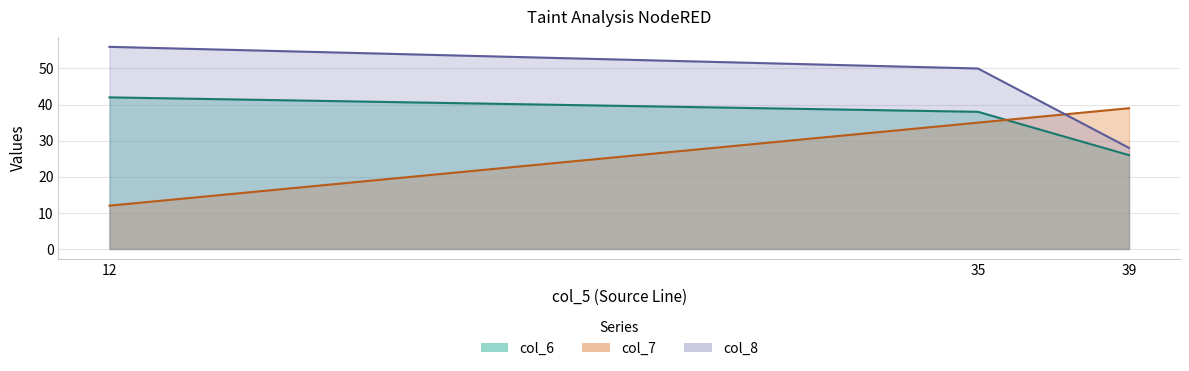

Reading right to left, transcribe all the data shown in this chart.

col_6: 26	38	42
col_7: 39	35	12
col_8: 28	50	56